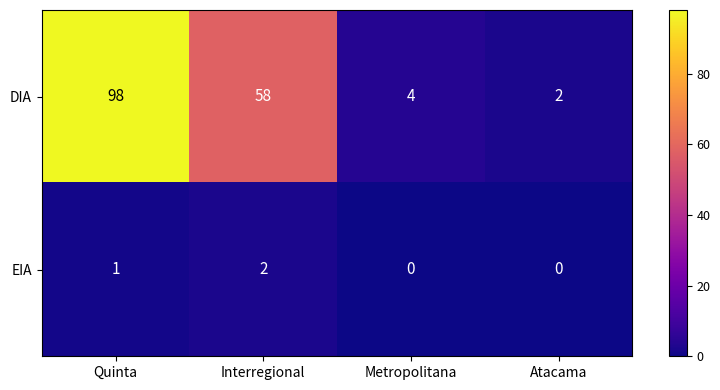

Rank the series at Metropolitana from highest to lowest value.

DIA, EIA